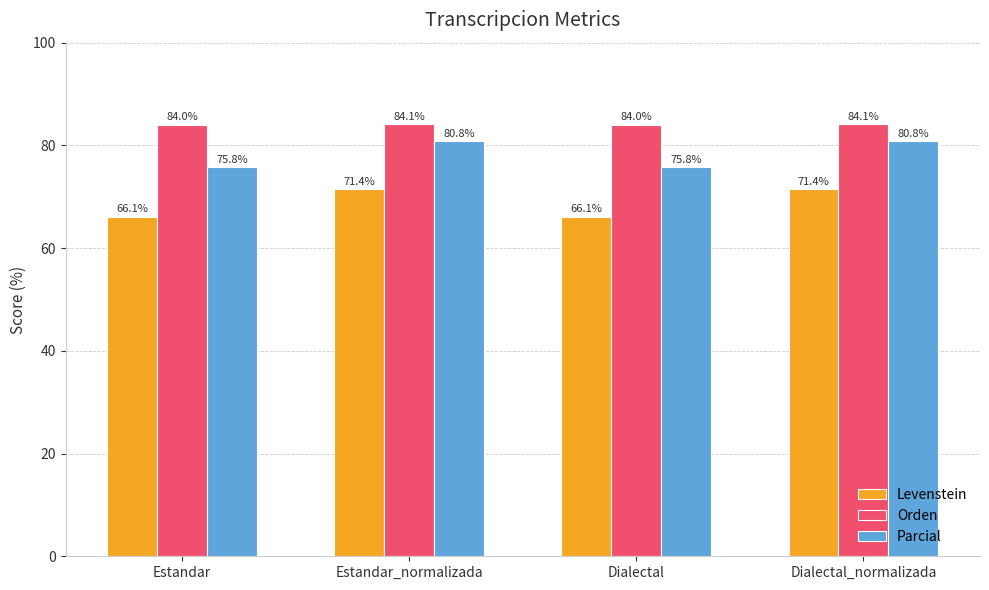

List the series in order of their peak value, highest first.

Orden, Parcial, Levenstein